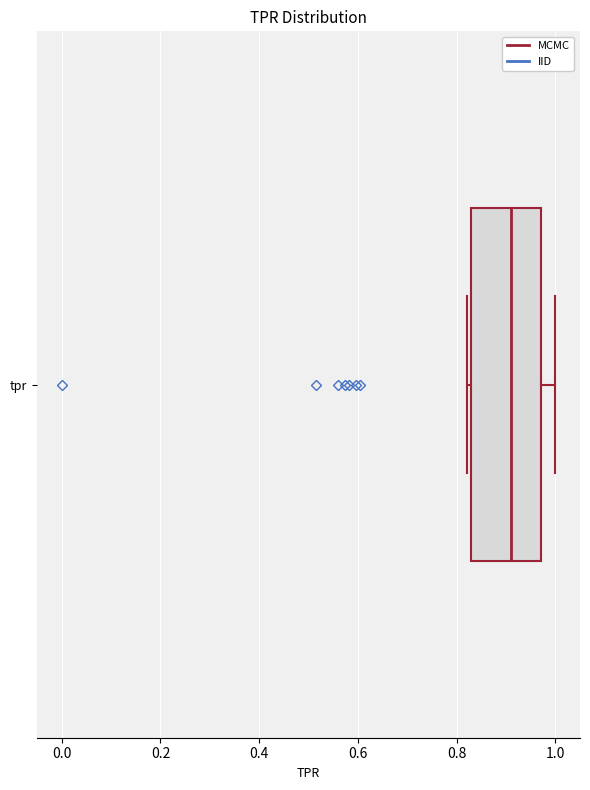

Read this box plot against the x-axis: the position of the median line, the range covered by the box, and the ends of both whiskers. The values are not printed on the chart, so give them approximately, as read against the axis.

median 0.92, box 0.82 to 0.98, whiskers 0.82 (just left of the box's left edge) to 1.00